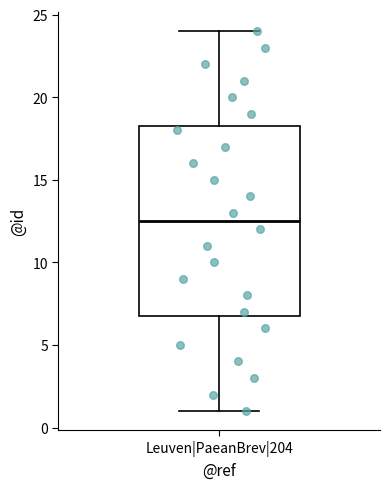

Where does the upper whisker of the box for Leuven|PaeanBrev|204 end on the y-axis? The values are not printed on the chart, so give them approximately, as read against the axis.

24.0